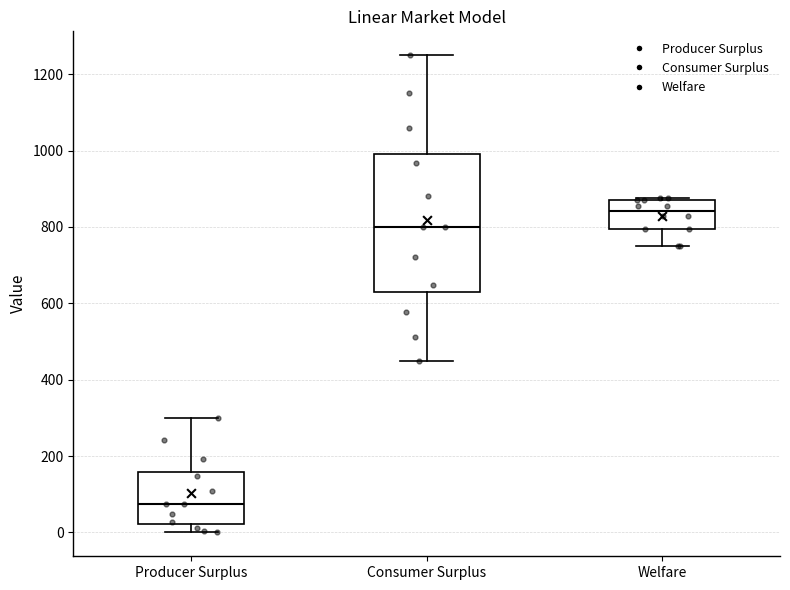

Which box has the highest median line?

Welfare